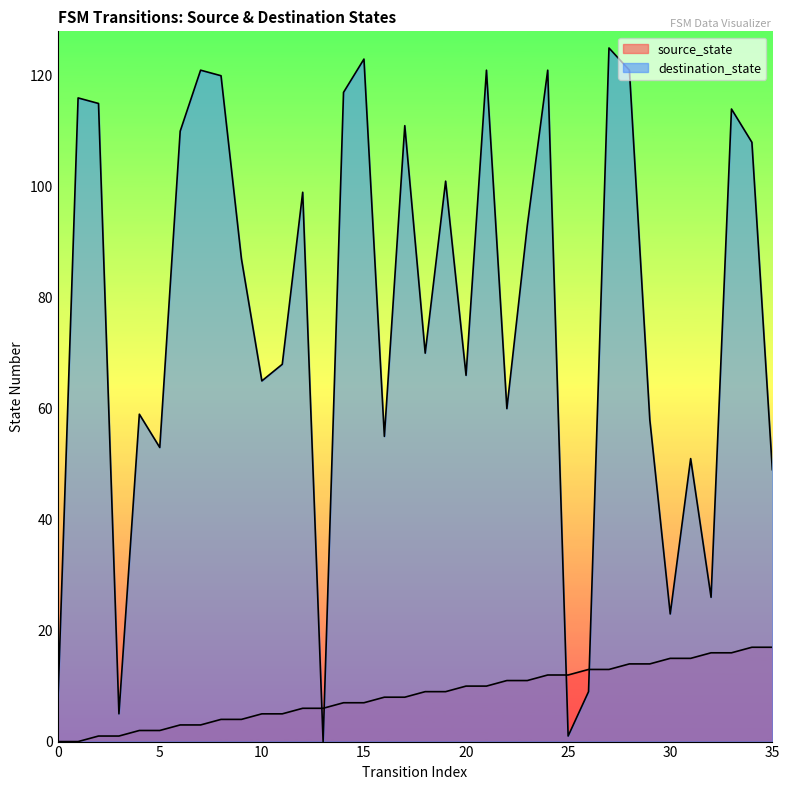

At which label does destination_state first exceed 87?

1